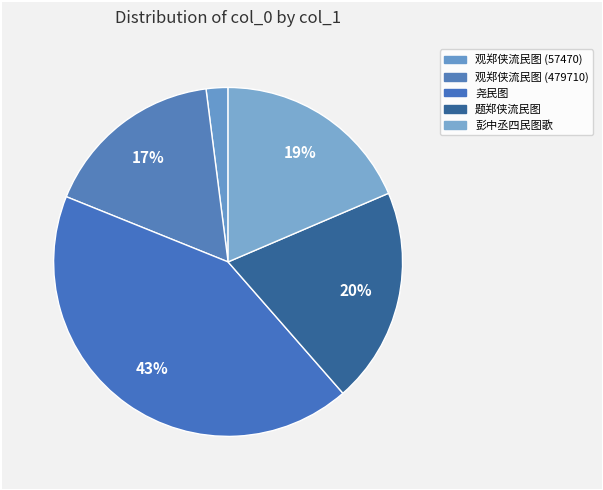

To the nearest percent, what is the difference between the largest and smallest slice percentages?

41%